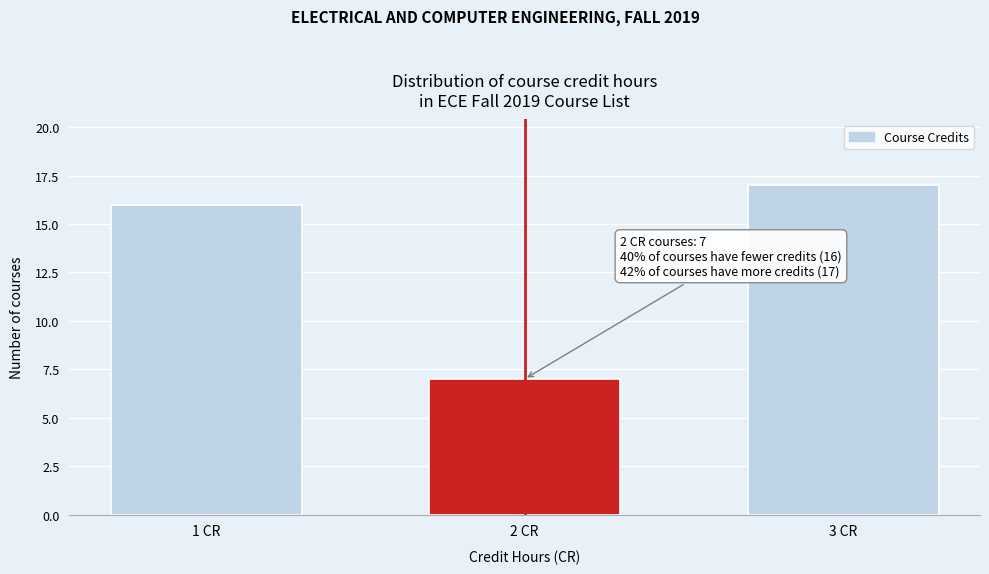

Reading left to right, list all the values displayed in this chart.

1 CR=16	2 CR=7	3 CR=17